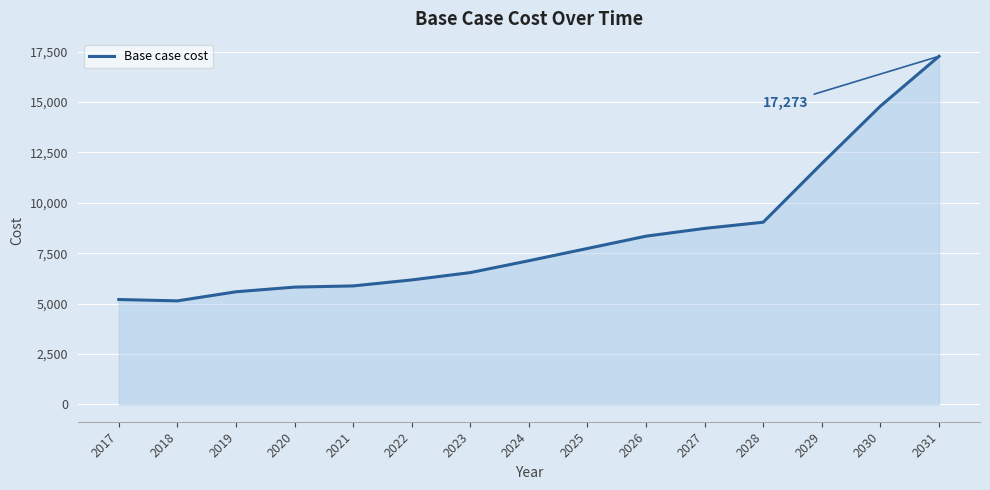

True or false: the data shows 17273.1 at 2031.

True